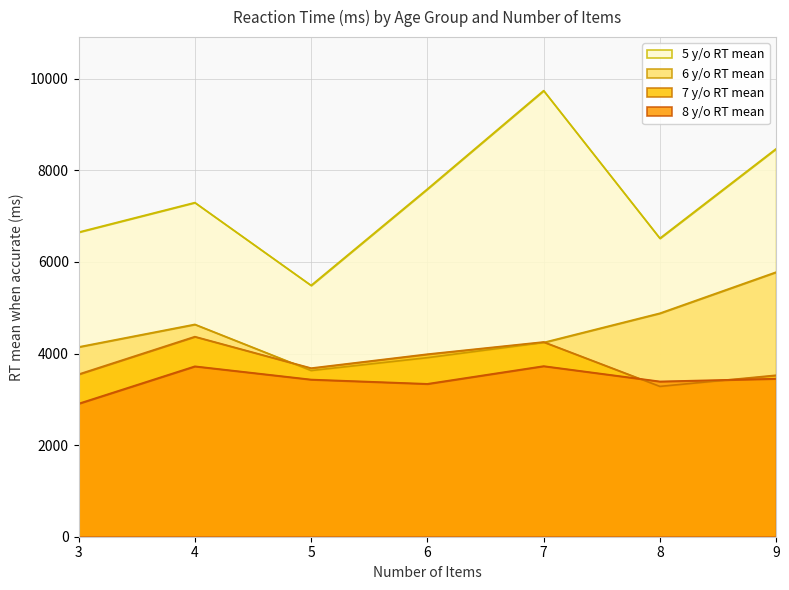

What is the maximum value for 6 y/o RT mean?

5778.2